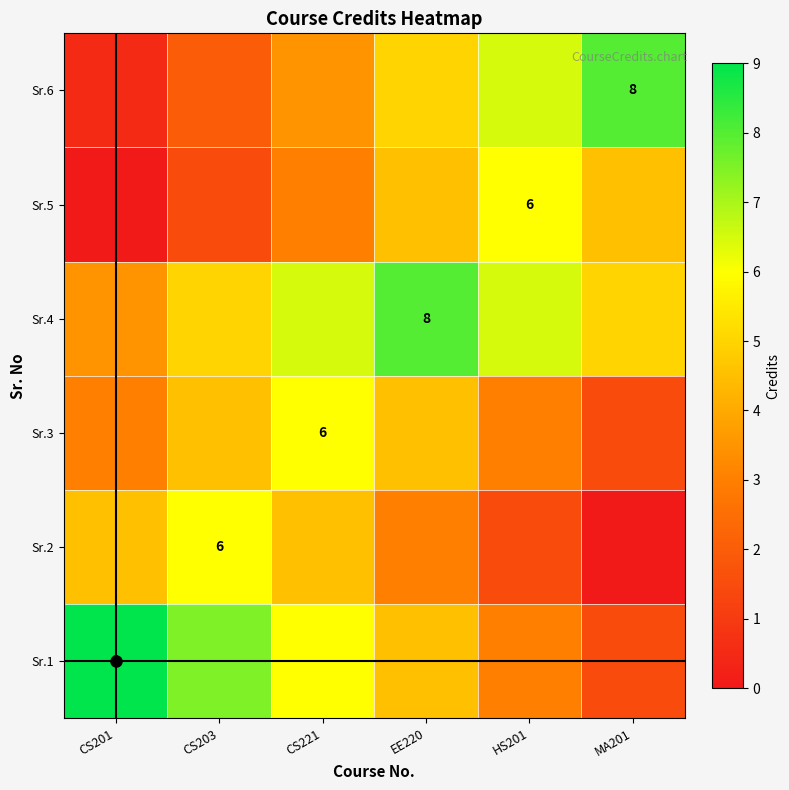

Which category has the highest value across all series?

CS201